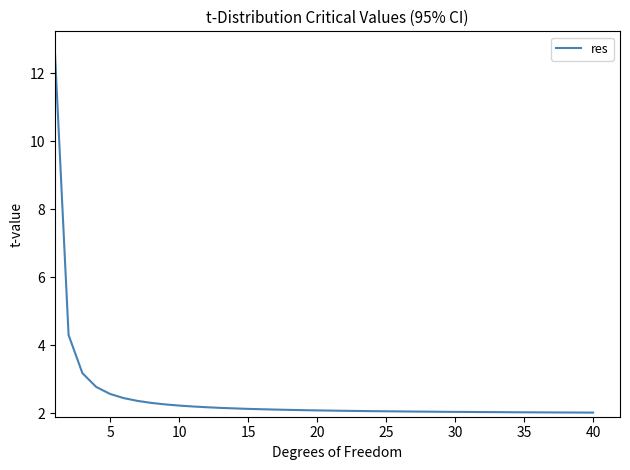

What is the average value?

2.5